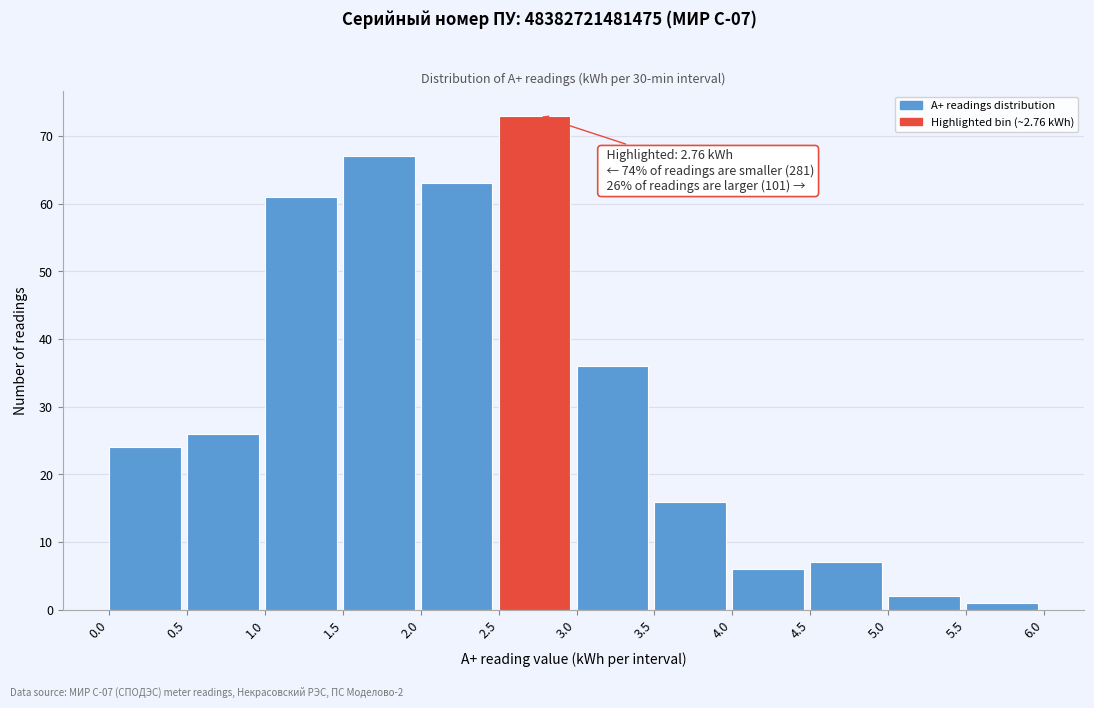

Over which range of the x-axis is the bar tallest?

2.5 to 3.0